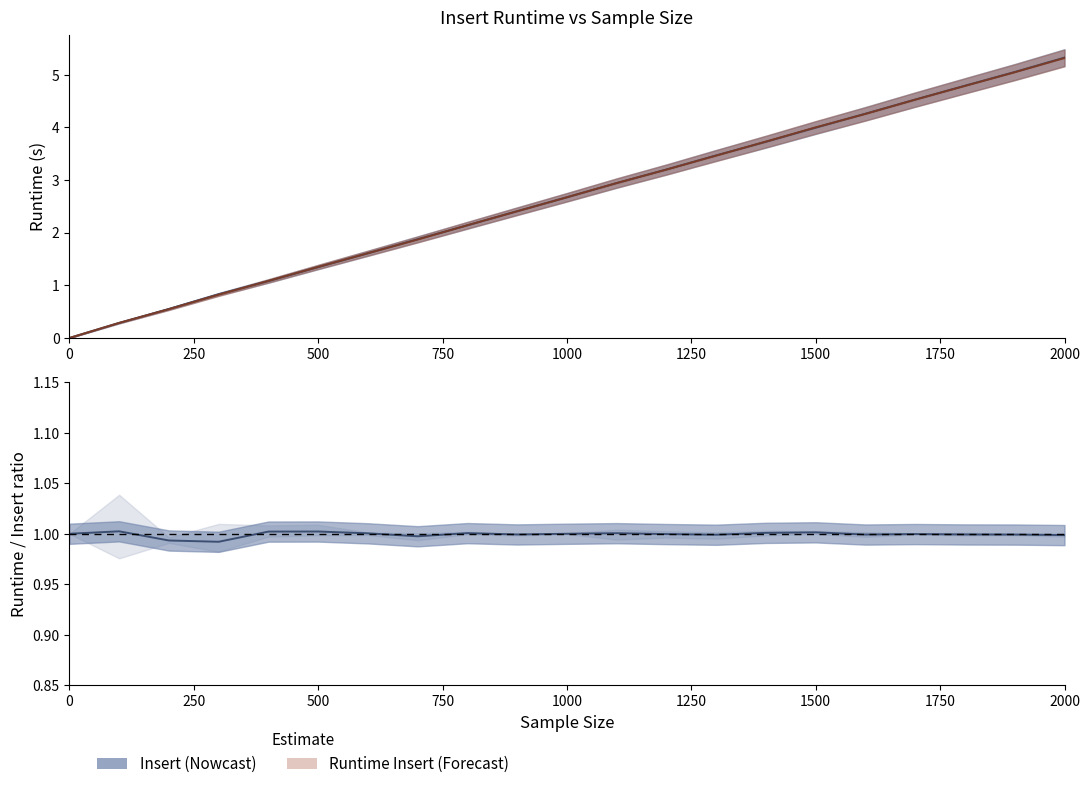

What is the maximum value shown in the chart?

5.3